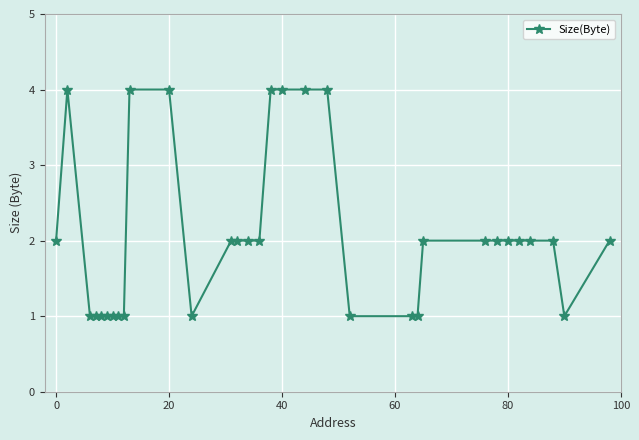

Is this an area chart (filled region under the line)?

No